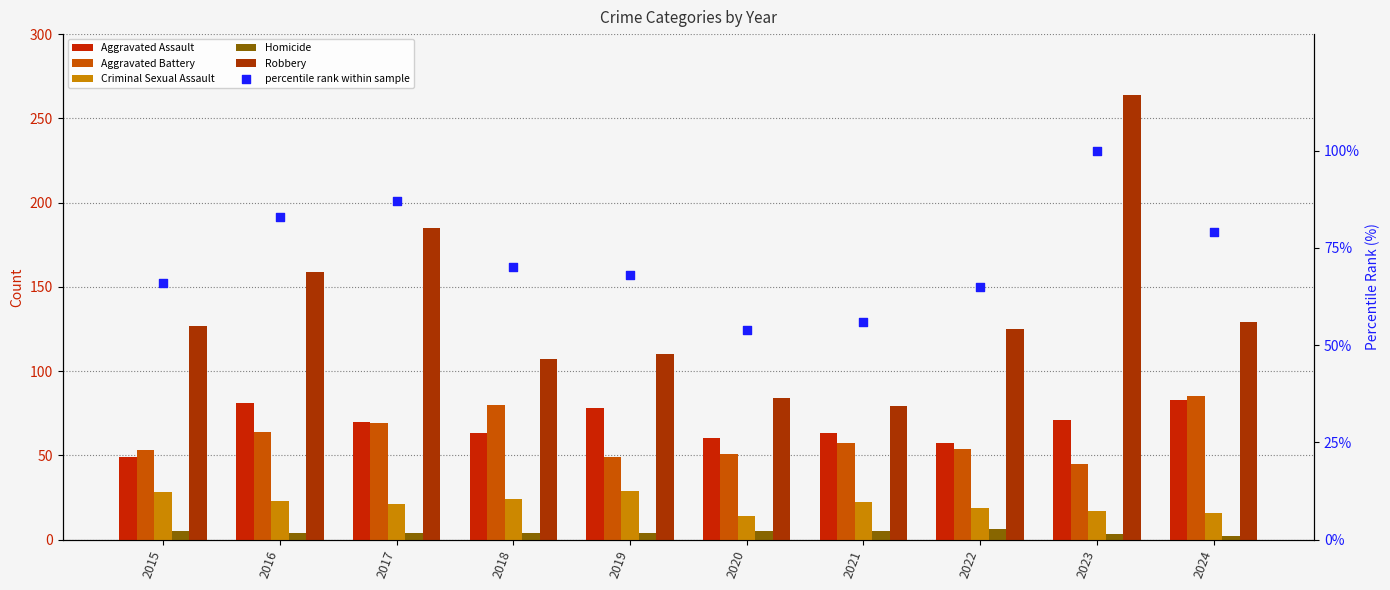

Which series has the largest total across all categories?

Robbery